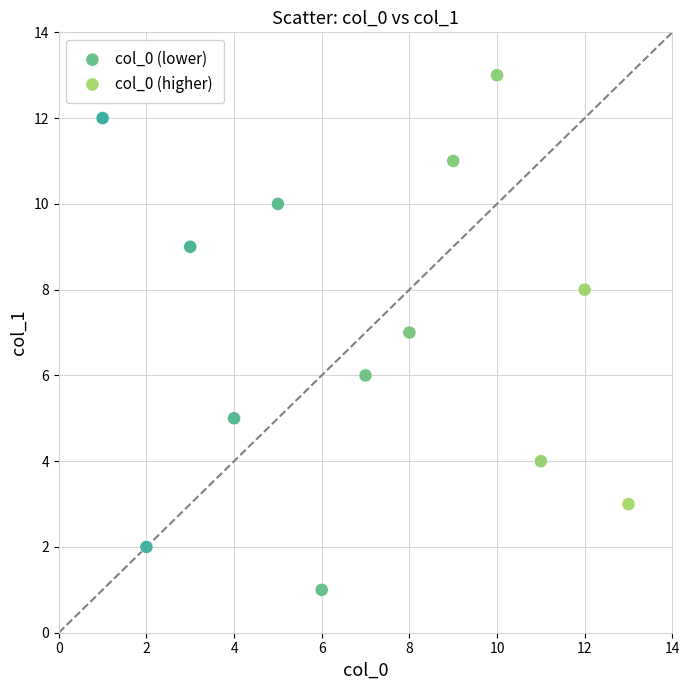

Which series has the largest Y range (max minus min)?

col_0 (lower)